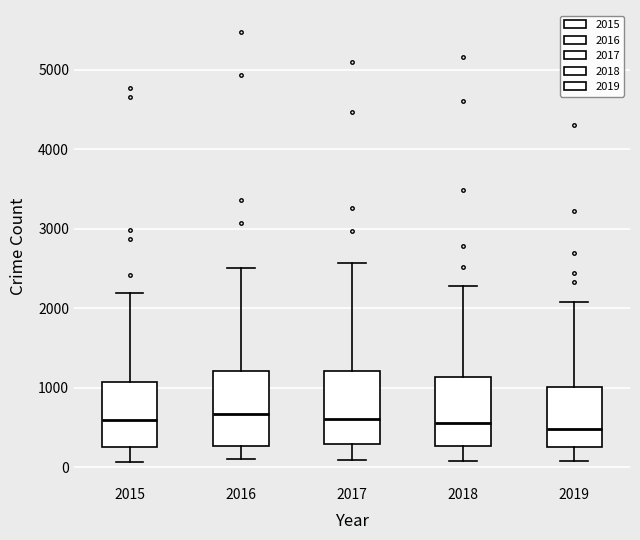

Reading left to right, transcribe this box plot: for each box, give where its median line is, the range the box spans, and where its two whiskers end, as read against the y-axis. The values are not printed on the chart, so give them approximately, as read against the axis.

2015: median 600, box 300 to 1100, whiskers 100 to 2200
2016: median 700, box 300 to 1200, whiskers 100 to 2500
2017: median 600, box 300 to 1200, whiskers 100 to 2600
2018: median 600, box 300 to 1100, whiskers 100 to 2300
2019: median 500, box 300 to 1000, whiskers 100 to 2100